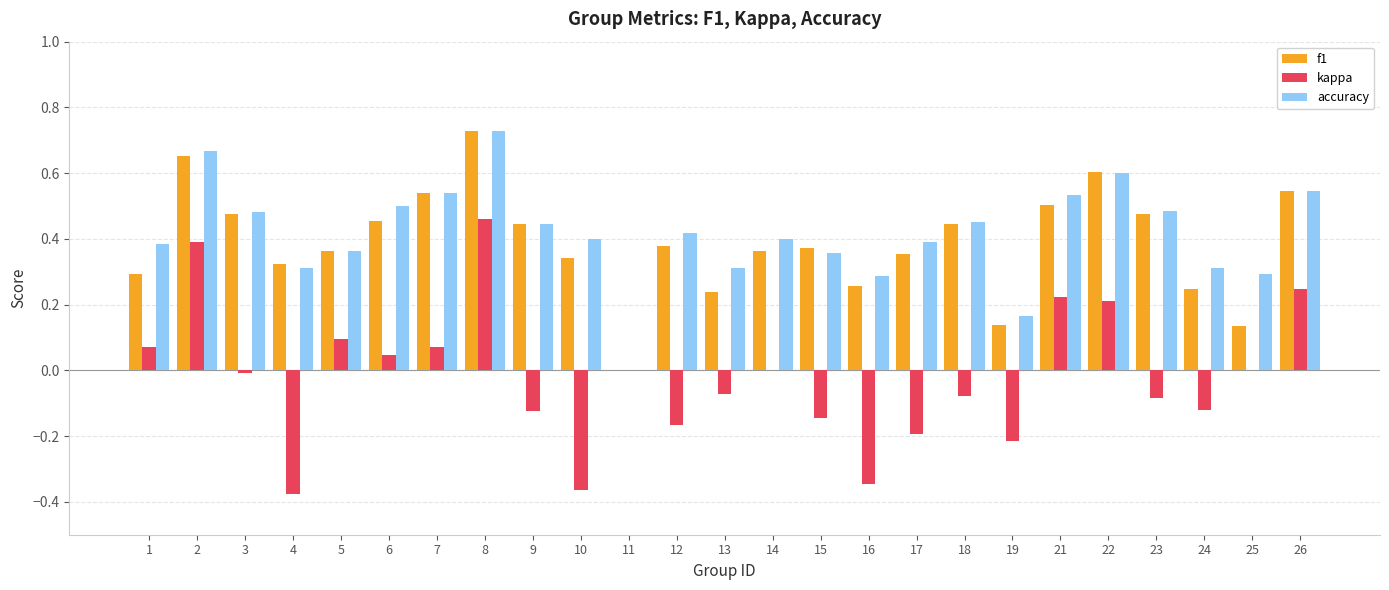

The f1 series shows 0.4 at 15. True or false?

True